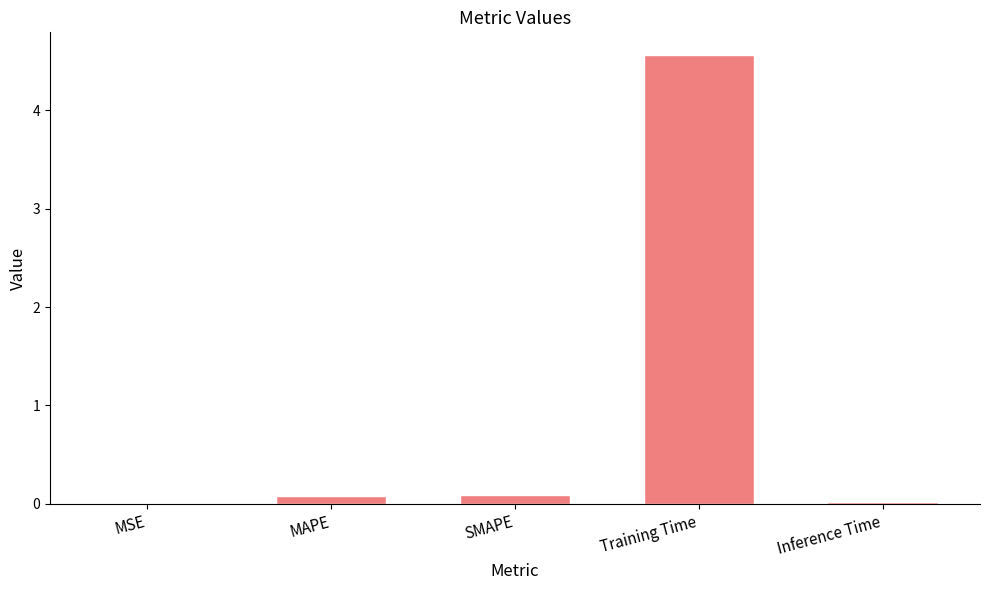

Count the number of data series in this chart.

1